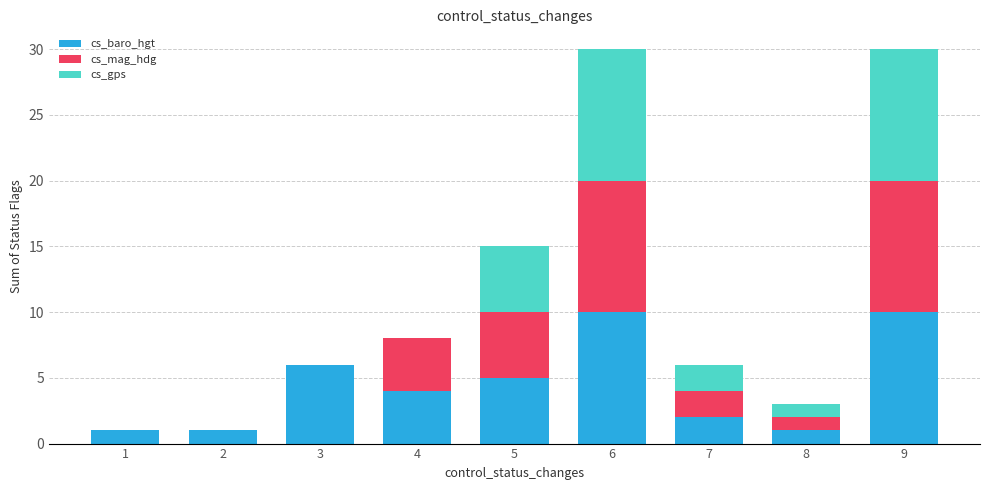

The cs_baro_hgt series shows 7 at 4. True or false?

False